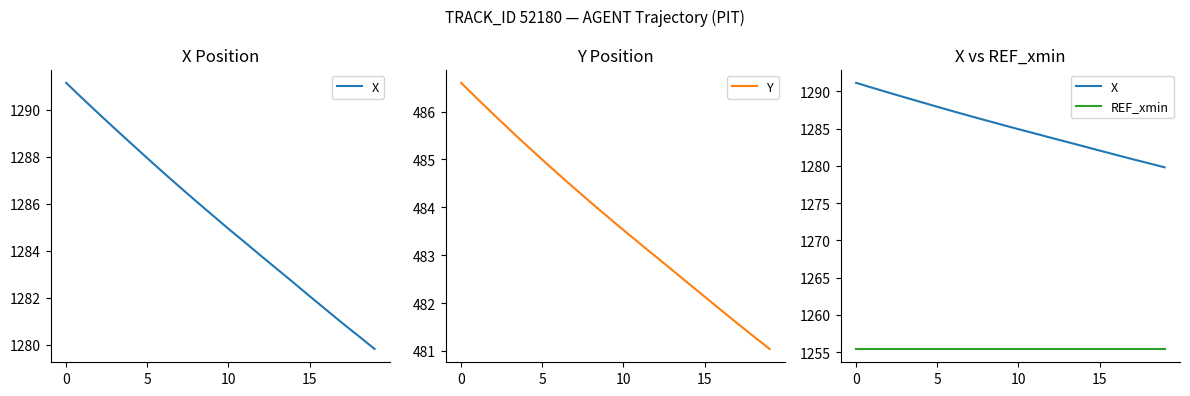

What value does the X series have at 18?

1280.4